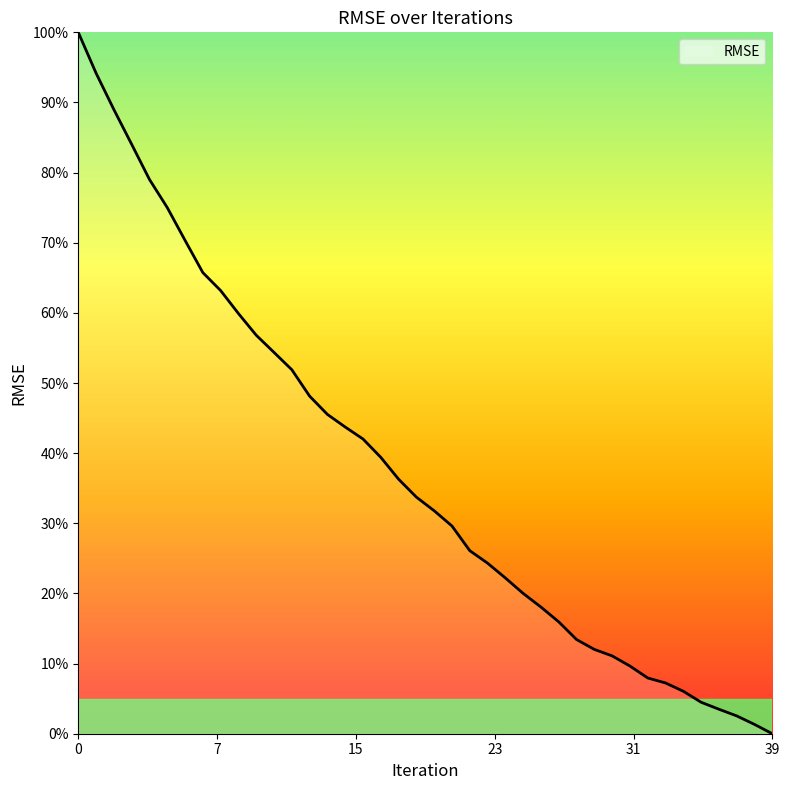

What is the maximum value shown in the chart?

100.0